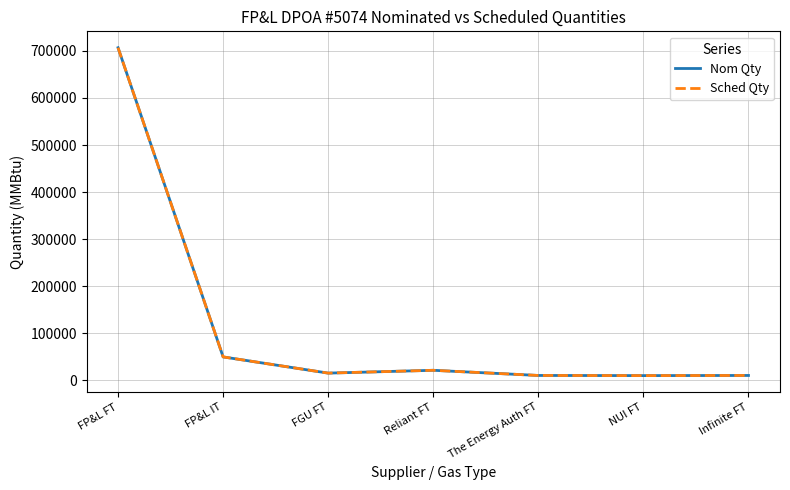

How many lines are shown in the chart?

2